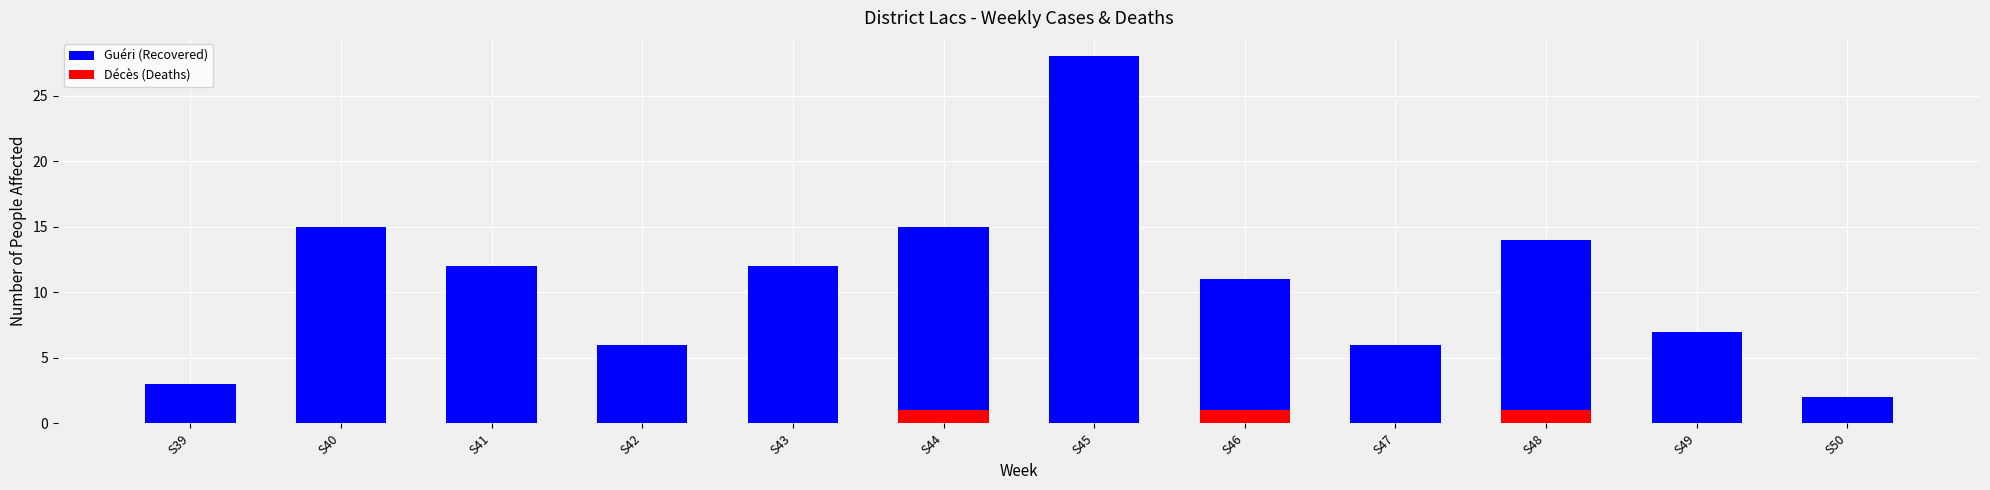

Reading left to right, what are all the values shown in this chart?

Guéri (Recovered): S39=3	S40=15	S41=12	S42=6	S43=12	S44=15	S45=28	S46=11	S47=6	S48=14	S49=7	S50=2
Décès (Deaths): S39=0	S40=0	S41=0	S42=0	S43=0	S44=1	S45=0	S46=1	S47=0	S48=1	S49=0	S50=0